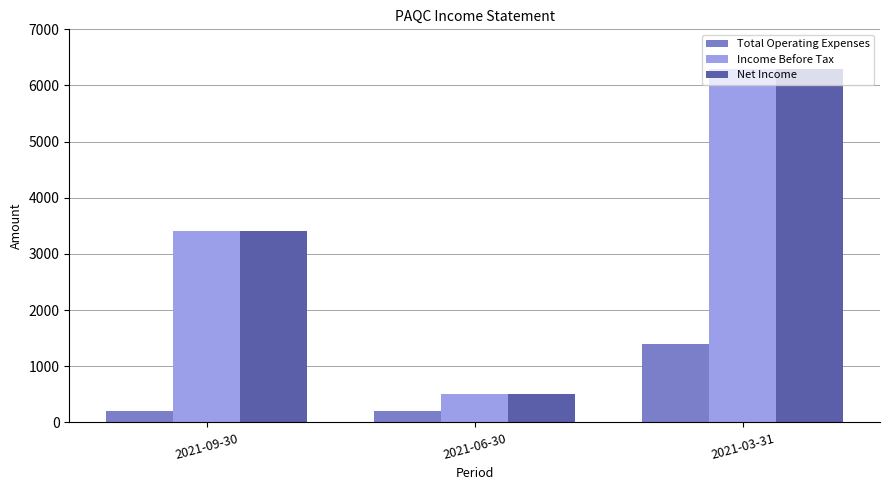

What is the label of the 1st bar from the right?

2021-03-31